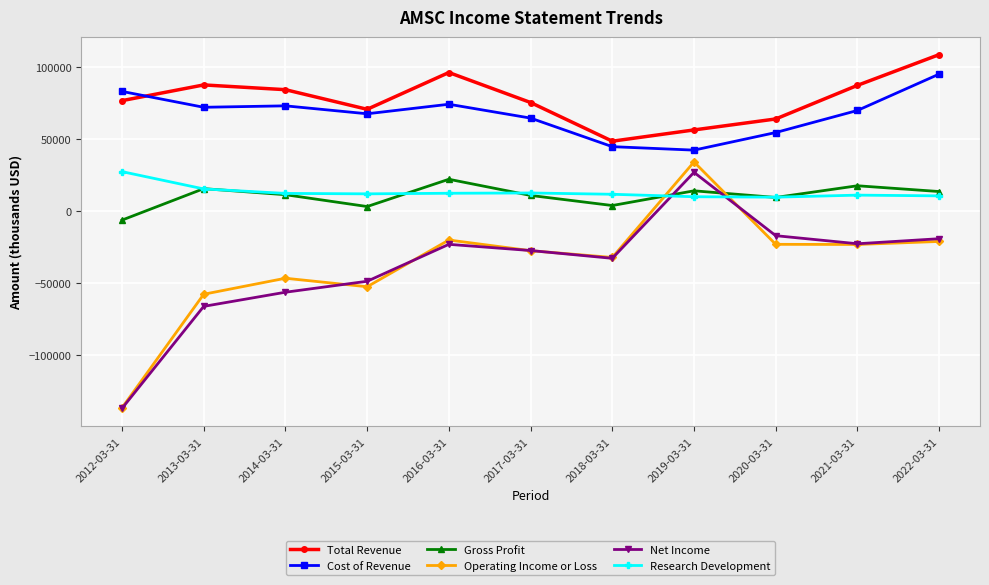

In Cost of Revenue, how many points are lower than both neighbors (excluding endpoints)?

3